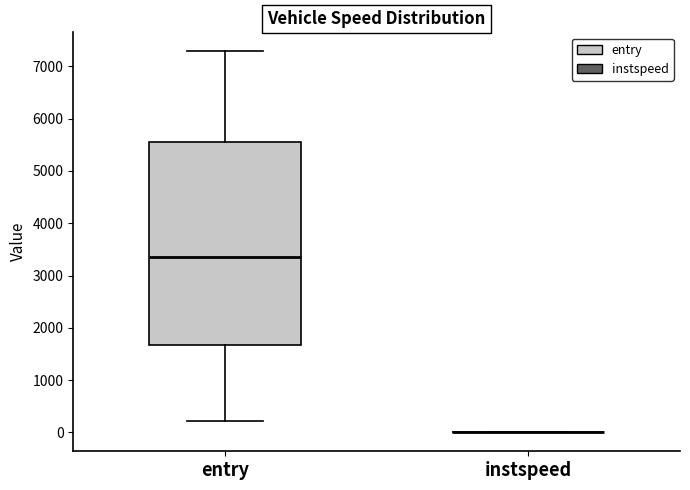

Reading left to right, transcribe this box plot: for each box, give where its median line is, the range the box spans, and where its two whiskers end, as read against the y-axis. The values are not printed on the chart, so give them approximately, as read against the axis.

entry: median 3400, box 1700 to 5500, whiskers 200 to 7300
instspeed: box collapsed to a line at 0, whiskers 0 to 0